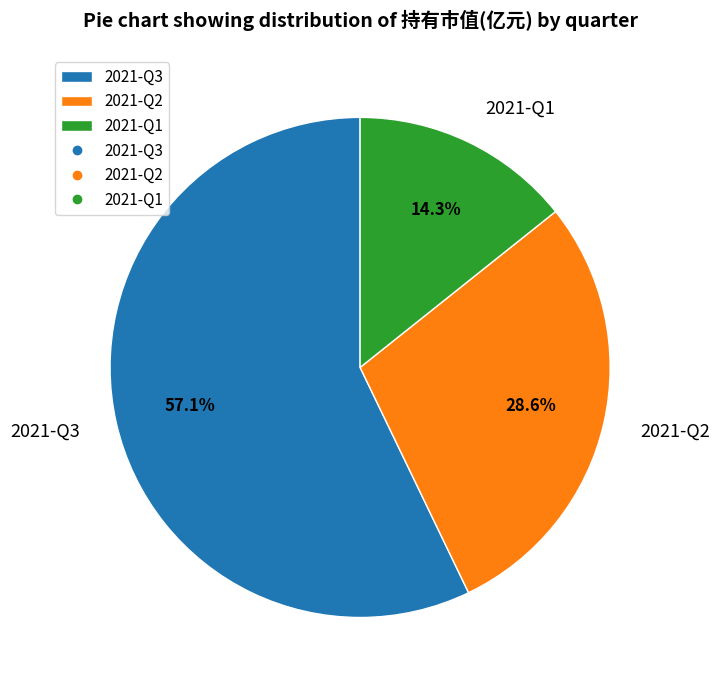

To the nearest percent, what is the combined percentage of 2021-Q1 and 2021-Q2?

43%